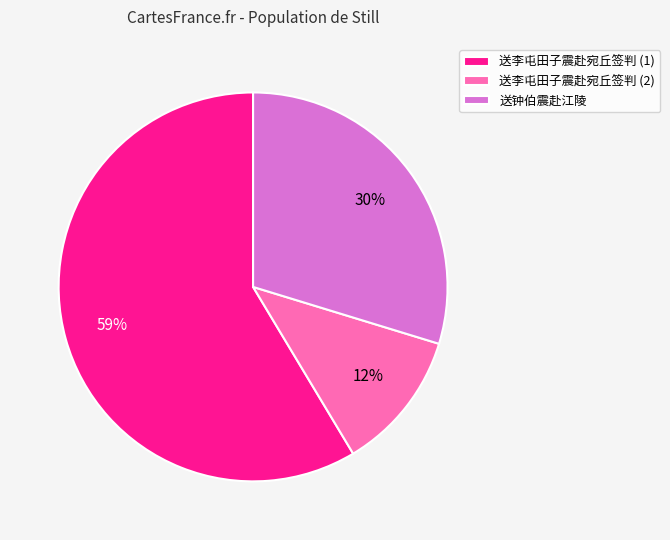

Combined, do 送李屯田子震赴宛丘签判 (2) and 送钟伯震赴江陵 account for over 50%?

No